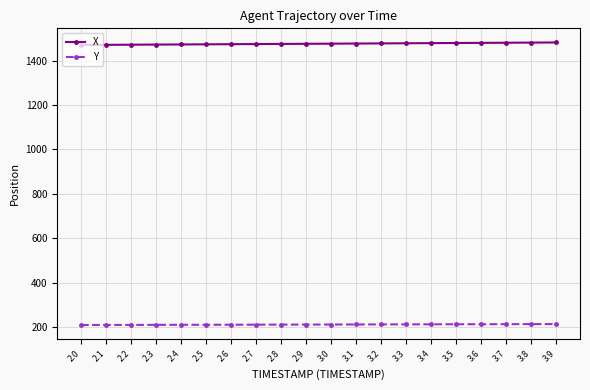

True or false: Y has a value of 209.1 at 2.1.

True